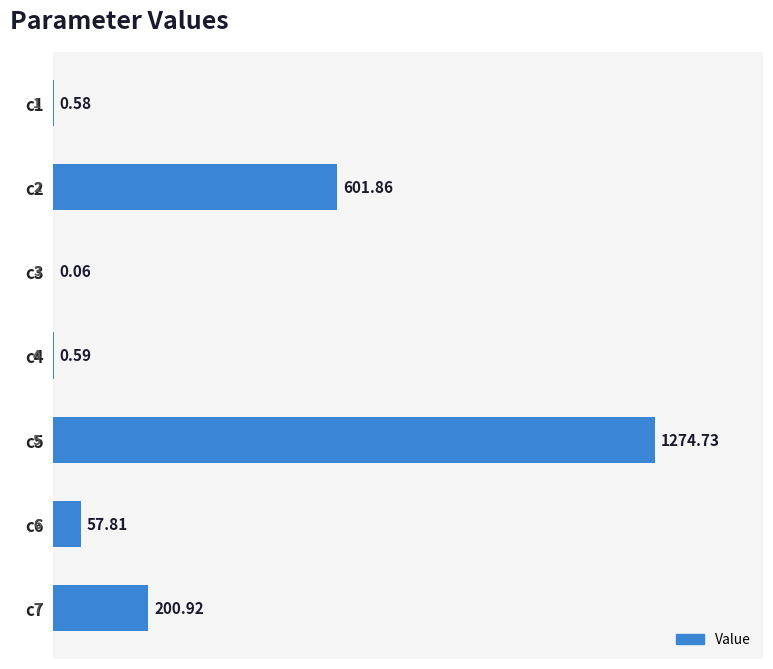

Which has a higher value, c5 or c6?

c5